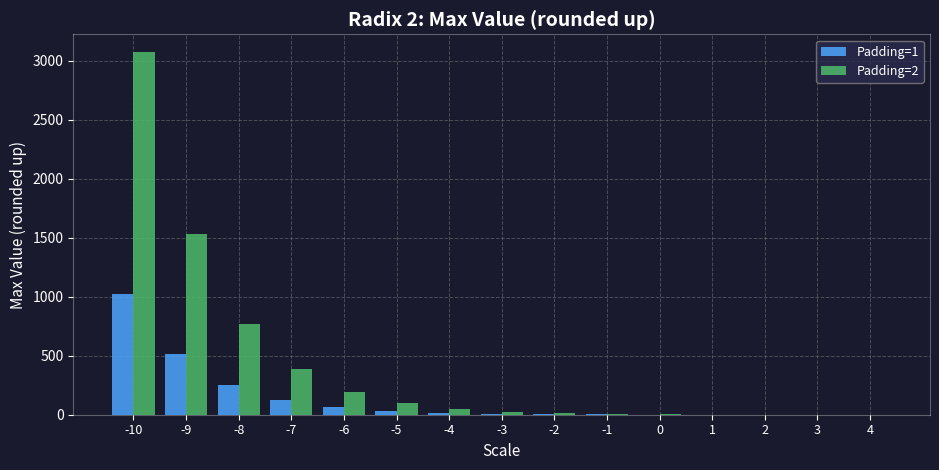

The value of Padding=1 at -8 is 256.0. True or false?

True